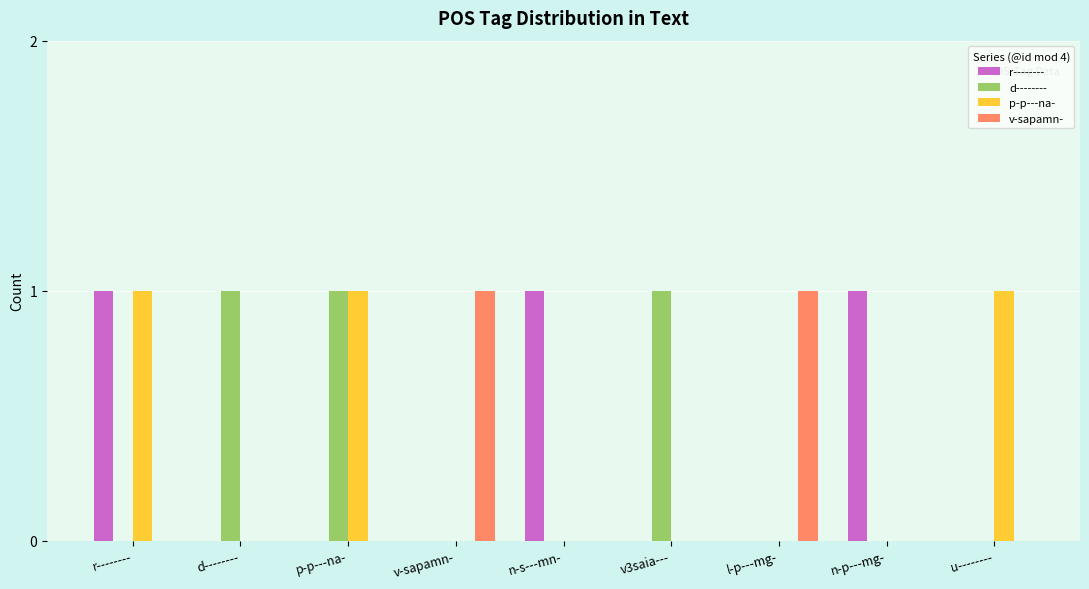

What is the greatest value displayed?

1